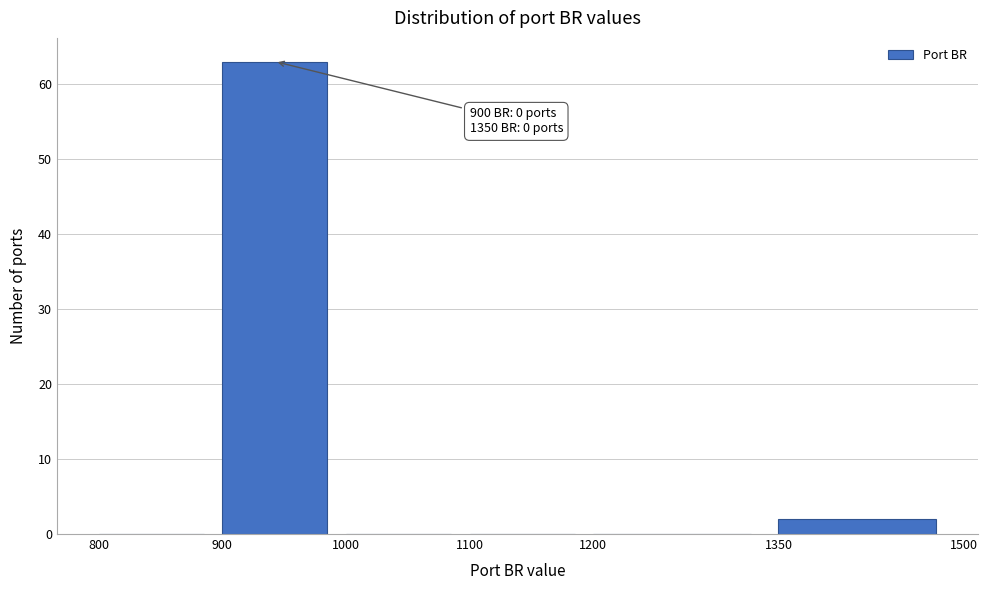

Over which range of the x-axis is the bar tallest?

900 to 1000